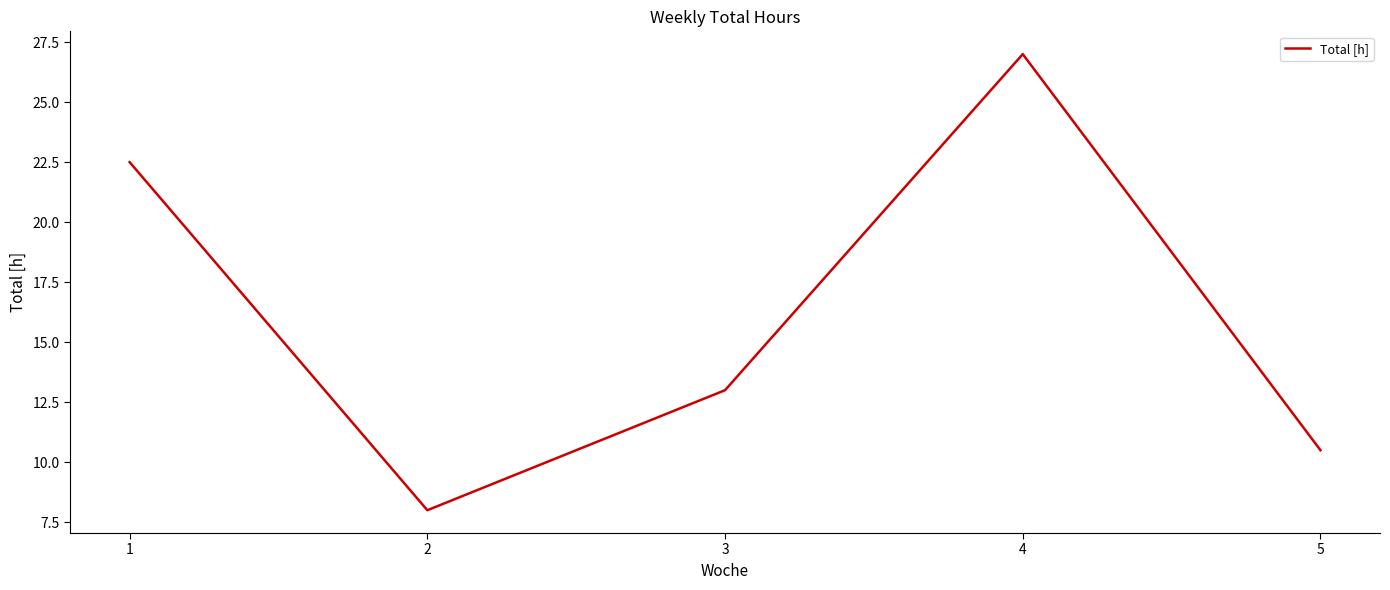

What is the difference between the maximum and second lowest values?

16.5